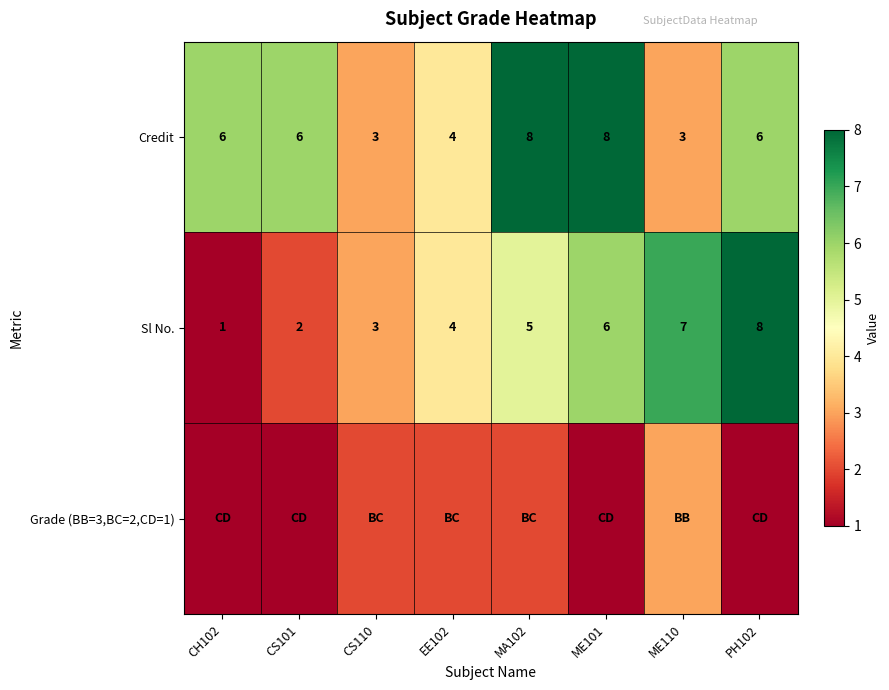

Which category has the lowest value in the Sl No. series?

CH102